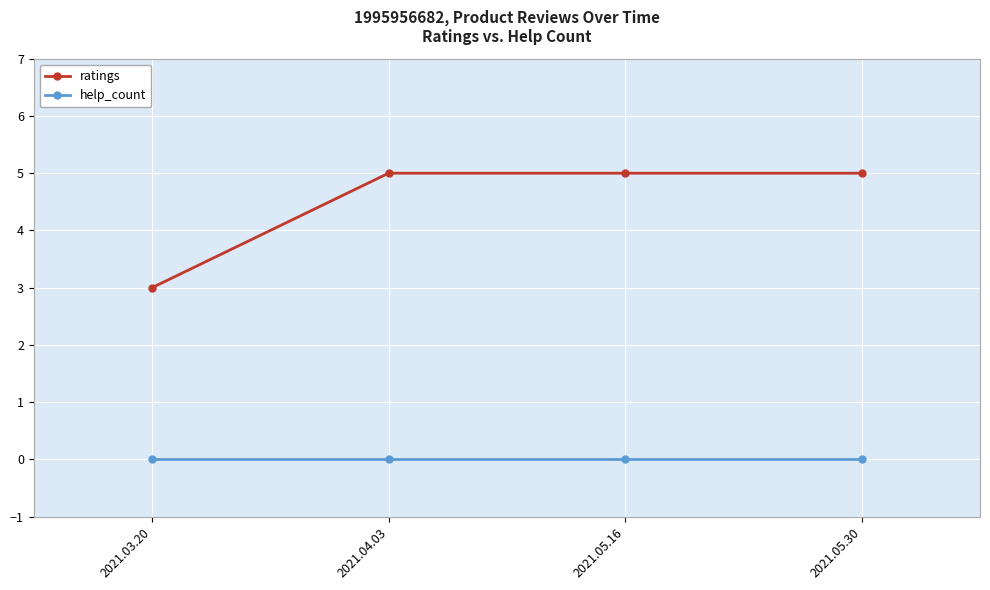

Which series has the largest total across all categories?

ratings